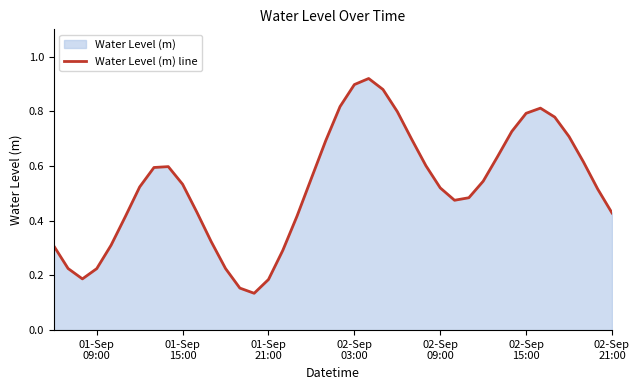

How many data points does each series have?

40